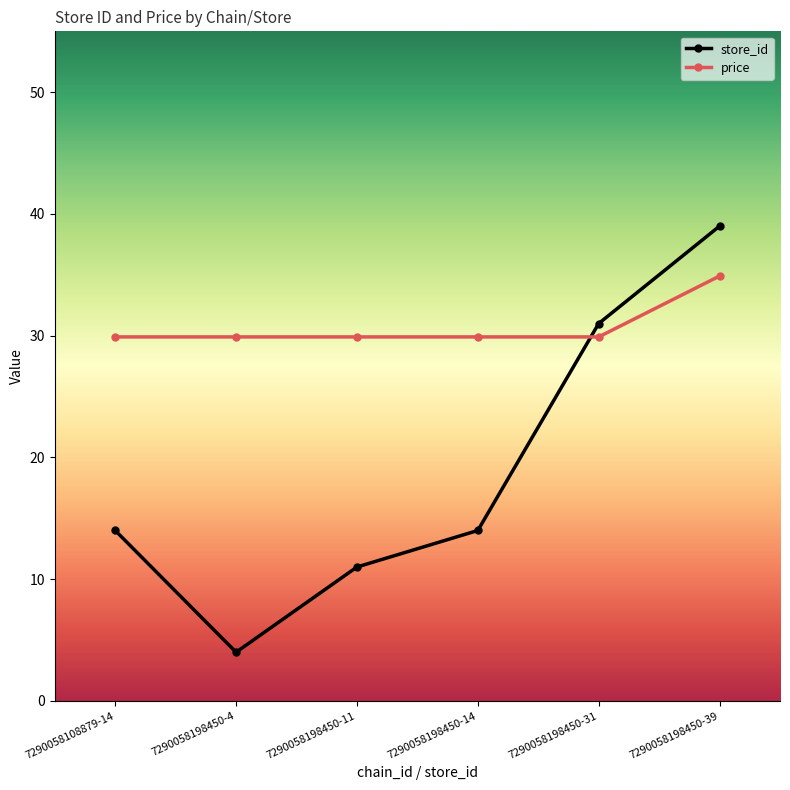

What is the smallest value displayed?

4.0